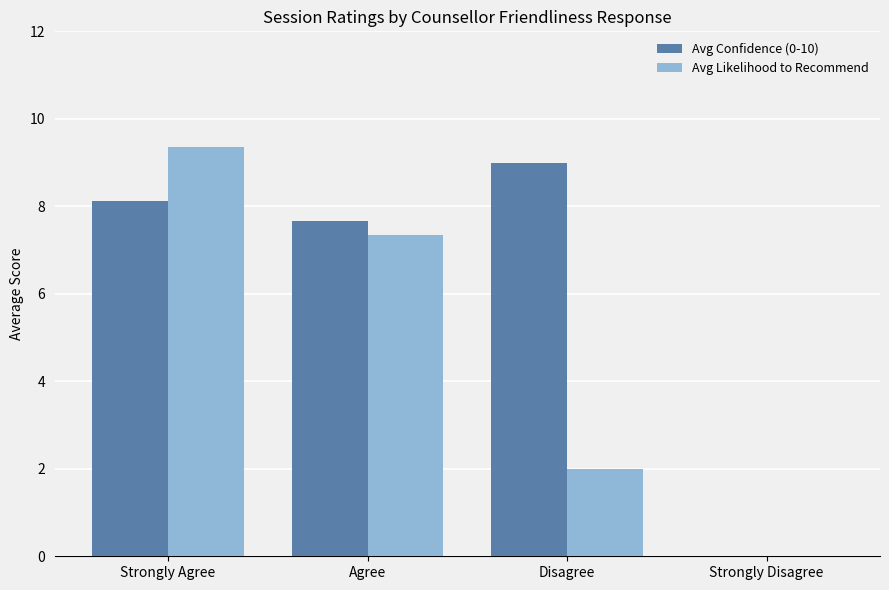

How many groups of bars are there?

4